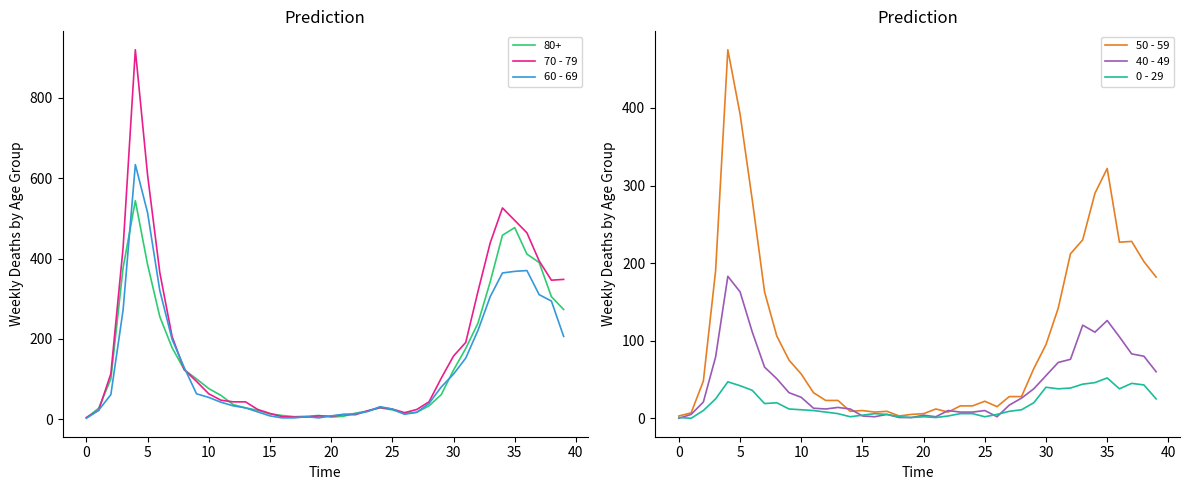

What is the label of the 17th point from the right?

23